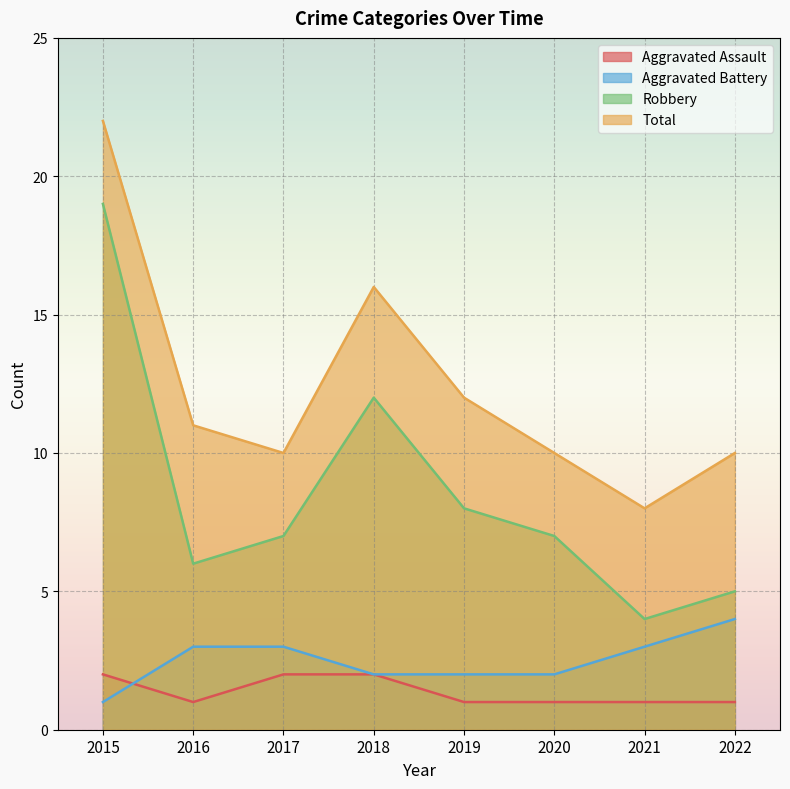

At which category is the sum across all series the highest?

2015